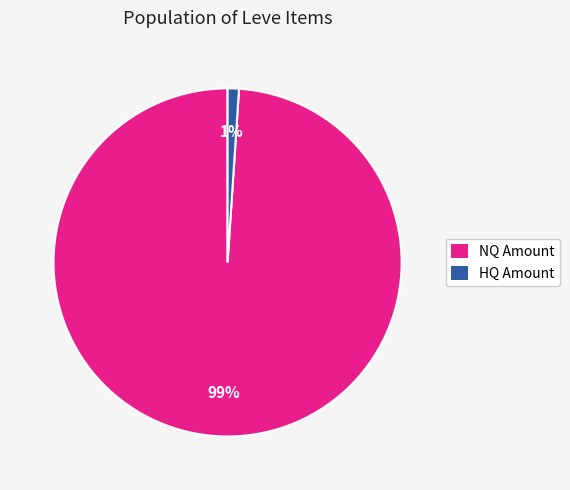

To the nearest percent, what is the average slice percentage?

50%